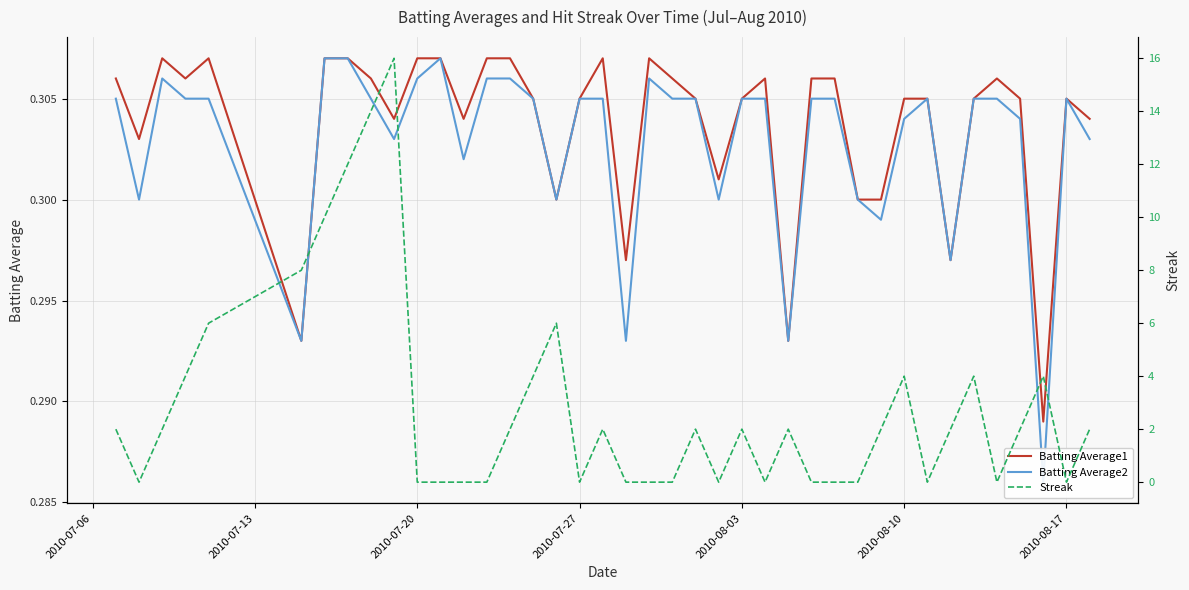

True or false: Batting Average2 has a value of 0.2 at 30.

False